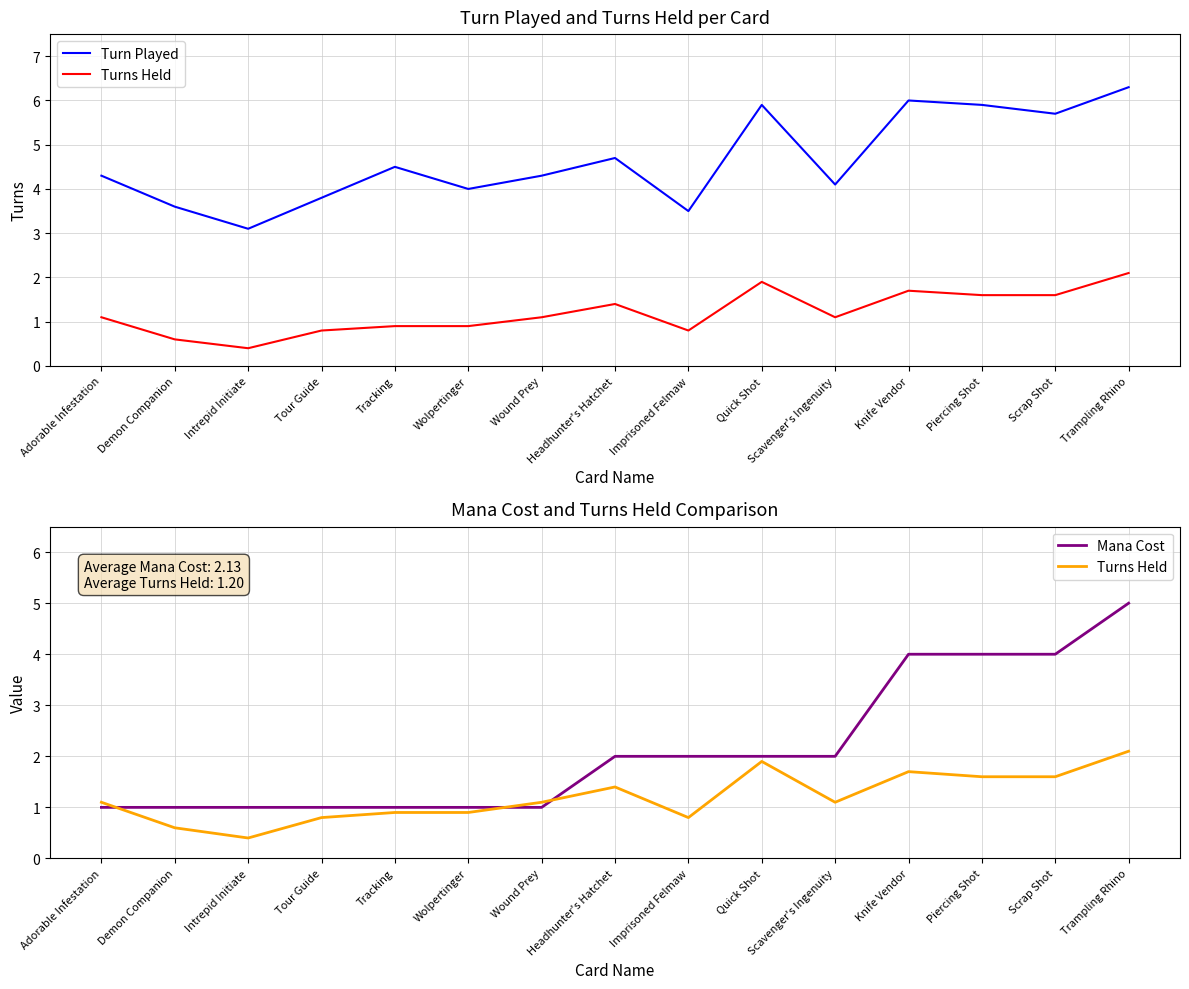

At which category is the sum across all series the highest?

Trampling Rhino